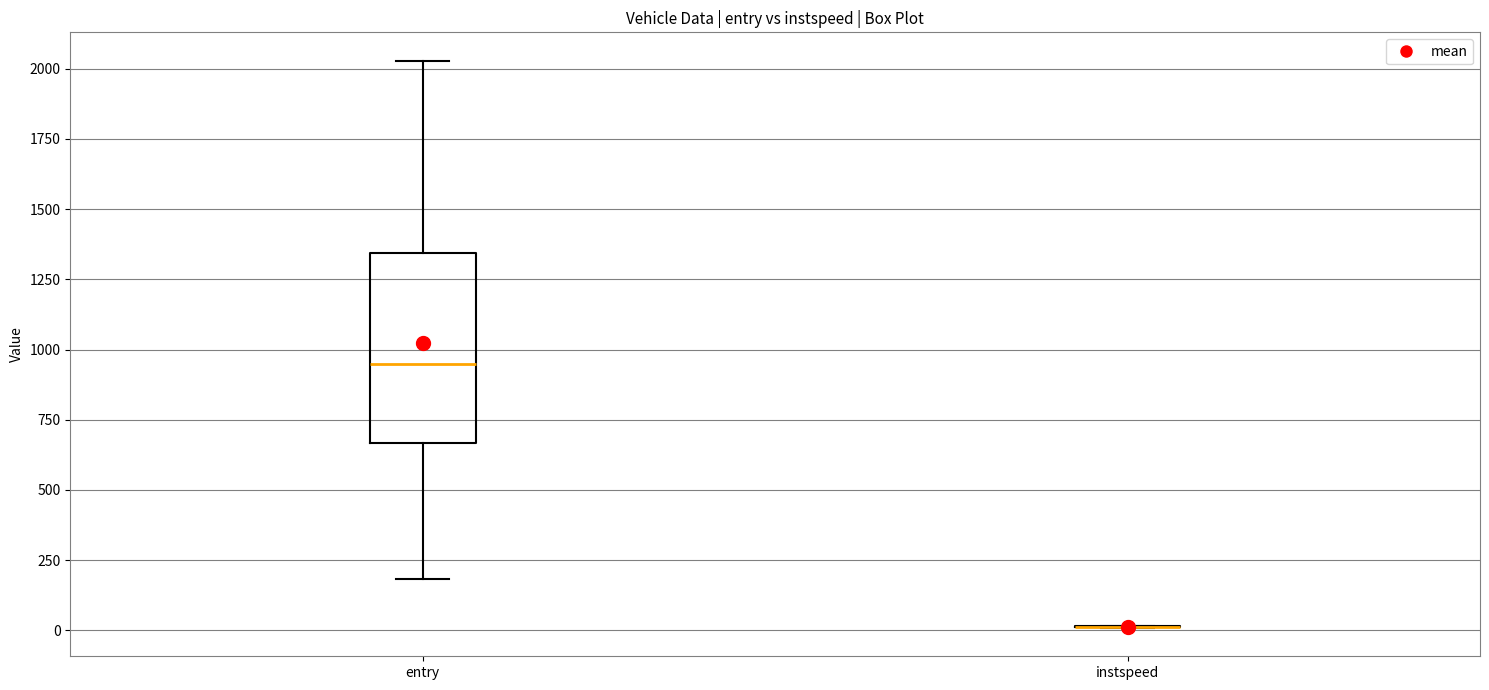

Reading left to right, read every box against the y-axis: the position of its median line, the range the box covers, and the ends of its whiskers. The values are not printed on the chart, so give them approximately, as read against the axis.

entry: median 950, box 650 to 1350, whiskers 200 to 2050
instspeed: box collapsed to a line at 0, whiskers 0 to 0